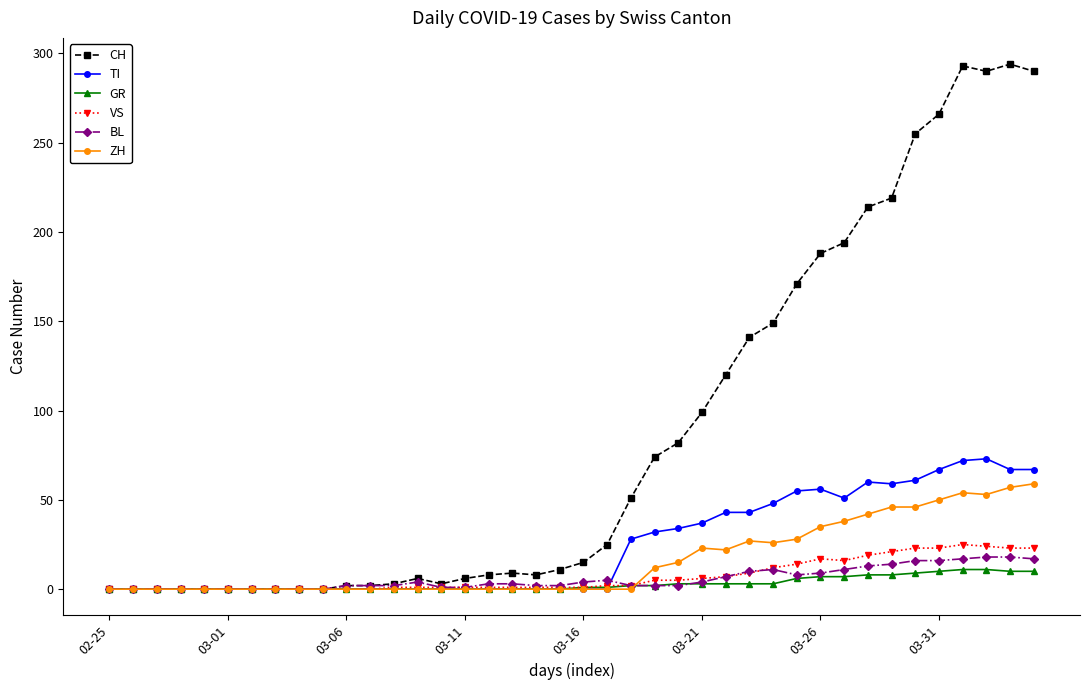

Which series has the widest spread of values?

CH